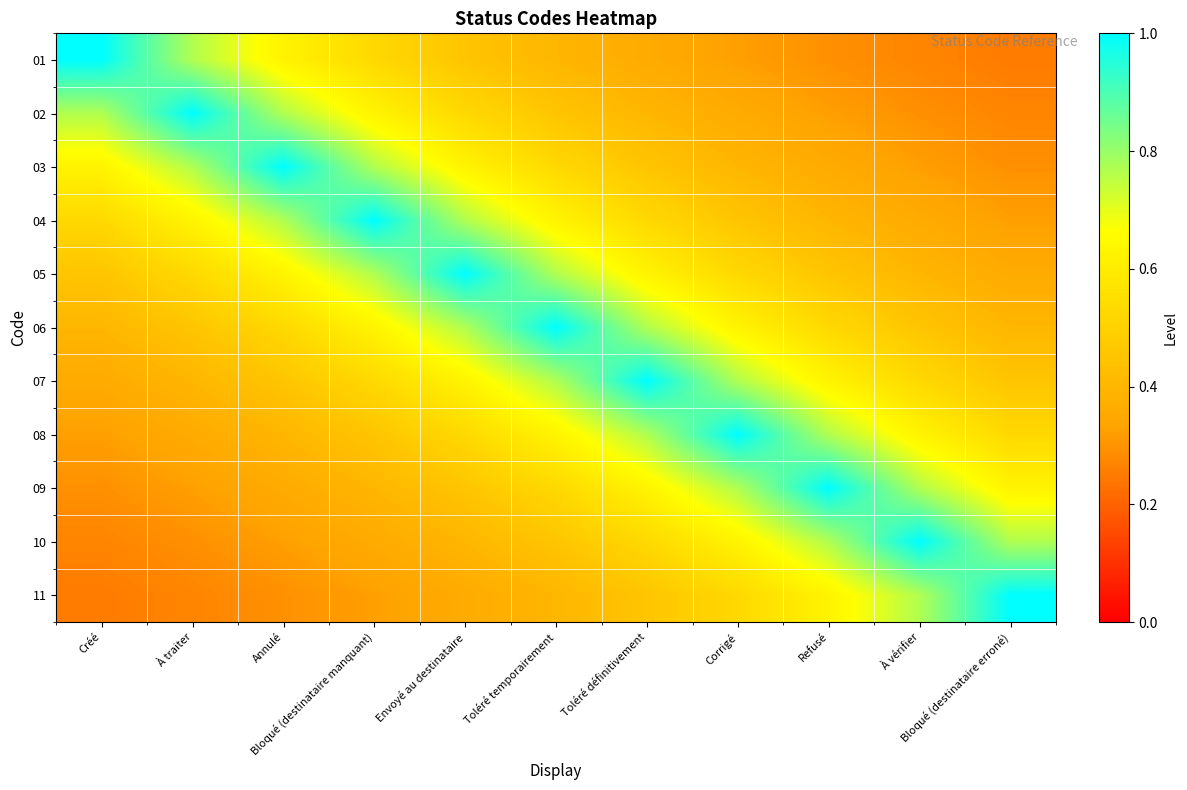

Reading left to right, list all the values displayed in this chart.

01: Créé=1.0	À traiter=0.8	Annulé=0.6	Bloqué (destinataire manquant)=0.5	Envoyé au destinataire=0.5	Toléré temporairement=0.4	Toléré définitivement=0.4	Corrigé=0.3	Refusé=0.3	À vérifier=0.3	Bloqué (destinataire erroné)=0.2
02: Créé=0.8	À traiter=1.0	Annulé=0.8	Bloqué (destinataire manquant)=0.6	Envoyé au destinataire=0.5	Toléré temporairement=0.5	Toléré définitivement=0.4	Corrigé=0.4	Refusé=0.3	À vérifier=0.3	Bloqué (destinataire erroné)=0.3
03: Créé=0.6	À traiter=0.8	Annulé=1.0	Bloqué (destinataire manquant)=0.8	Envoyé au destinataire=0.6	Toléré temporairement=0.5	Toléré définitivement=0.5	Corrigé=0.4	Refusé=0.4	À vérifier=0.3	Bloqué (destinataire erroné)=0.3
04: Créé=0.5	À traiter=0.6	Annulé=0.8	Bloqué (destinataire manquant)=1.0	Envoyé au destinataire=0.8	Toléré temporairement=0.6	Toléré définitivement=0.5	Corrigé=0.5	Refusé=0.4	À vérifier=0.4	Bloqué (destinataire erroné)=0.3
05: Créé=0.5	À traiter=0.5	Annulé=0.6	Bloqué (destinataire manquant)=0.8	Envoyé au destinataire=1.0	Toléré temporairement=0.8	Toléré définitivement=0.6	Corrigé=0.5	Refusé=0.5	À vérifier=0.4	Bloqué (destinataire erroné)=0.4
06: Créé=0.4	À traiter=0.5	Annulé=0.5	Bloqué (destinataire manquant)=0.6	Envoyé au destinataire=0.8	Toléré temporairement=1.0	Toléré définitivement=0.8	Corrigé=0.6	Refusé=0.5	À vérifier=0.5	Bloqué (destinataire erroné)=0.4
07: Créé=0.4	À traiter=0.4	Annulé=0.5	Bloqué (destinataire manquant)=0.5	Envoyé au destinataire=0.6	Toléré temporairement=0.8	Toléré définitivement=1.0	Corrigé=0.8	Refusé=0.6	À vérifier=0.5	Bloqué (destinataire erroné)=0.5
08: Créé=0.3	À traiter=0.4	Annulé=0.4	Bloqué (destinataire manquant)=0.5	Envoyé au destinataire=0.5	Toléré temporairement=0.6	Toléré définitivement=0.8	Corrigé=1.0	Refusé=0.8	À vérifier=0.6	Bloqué (destinataire erroné)=0.5
09: Créé=0.3	À traiter=0.3	Annulé=0.4	Bloqué (destinataire manquant)=0.4	Envoyé au destinataire=0.5	Toléré temporairement=0.5	Toléré définitivement=0.6	Corrigé=0.8	Refusé=1.0	À vérifier=0.8	Bloqué (destinataire erroné)=0.6
10: Créé=0.3	À traiter=0.3	Annulé=0.3	Bloqué (destinataire manquant)=0.4	Envoyé au destinataire=0.4	Toléré temporairement=0.5	Toléré définitivement=0.5	Corrigé=0.6	Refusé=0.8	À vérifier=1.0	Bloqué (destinataire erroné)=0.8
11: Créé=0.2	À traiter=0.3	Annulé=0.3	Bloqué (destinataire manquant)=0.3	Envoyé au destinataire=0.4	Toléré temporairement=0.4	Toléré définitivement=0.5	Corrigé=0.5	Refusé=0.6	À vérifier=0.8	Bloqué (destinataire erroné)=1.0